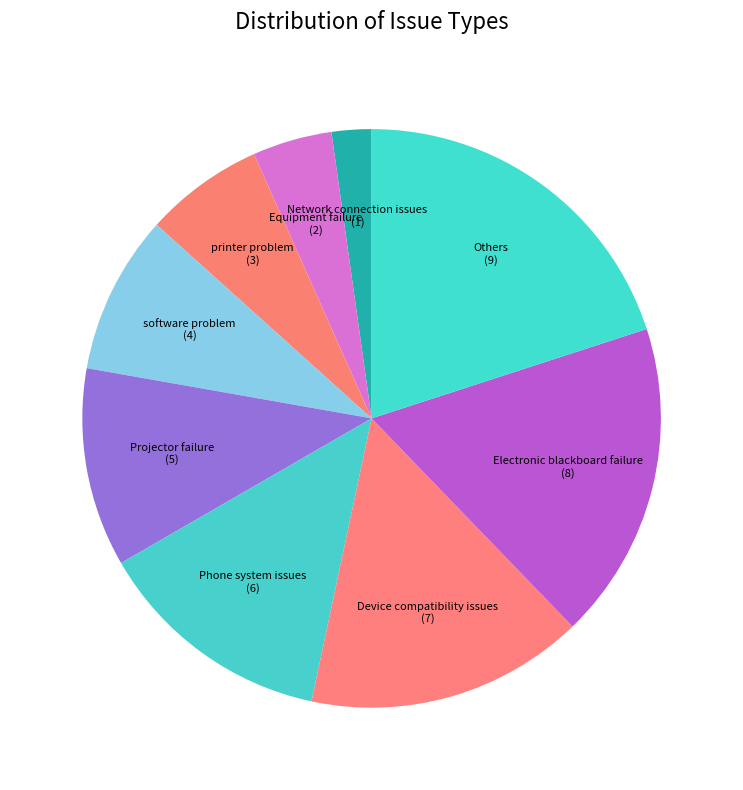

Does Device compatibility issues account for over 50% of the chart?

No